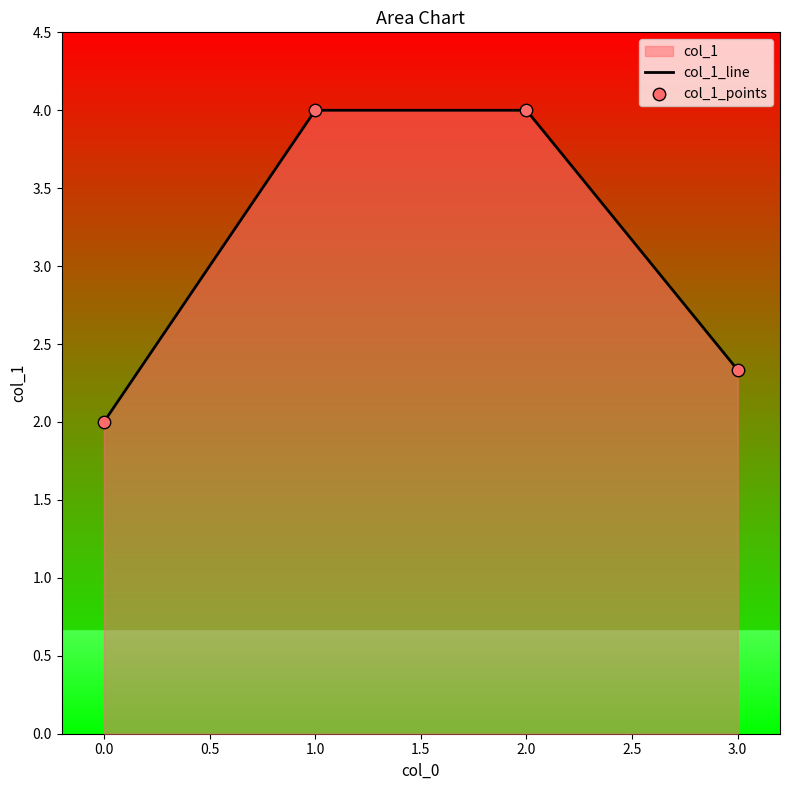

True or false: col_1_line has more than 2 interior local peaks.

False